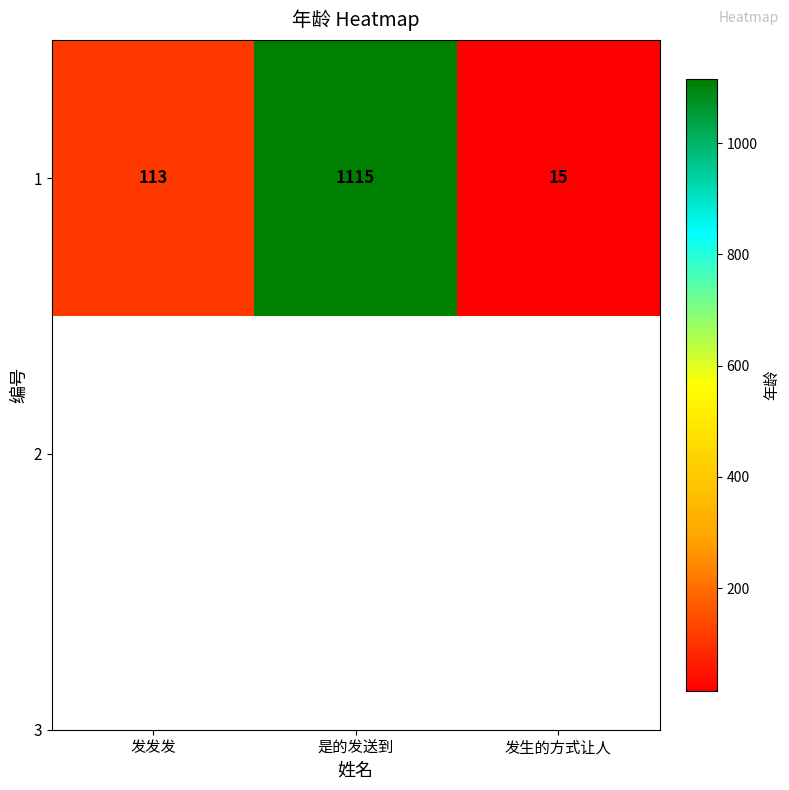

True or false: the data shows 1115 at 是的发送到.

True